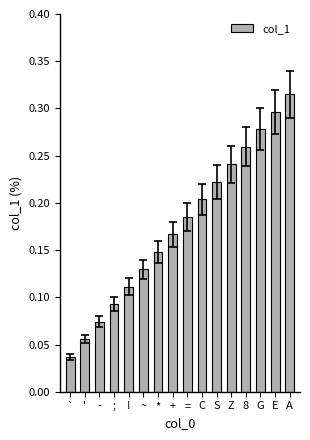

What is the sum of all values?

2.8